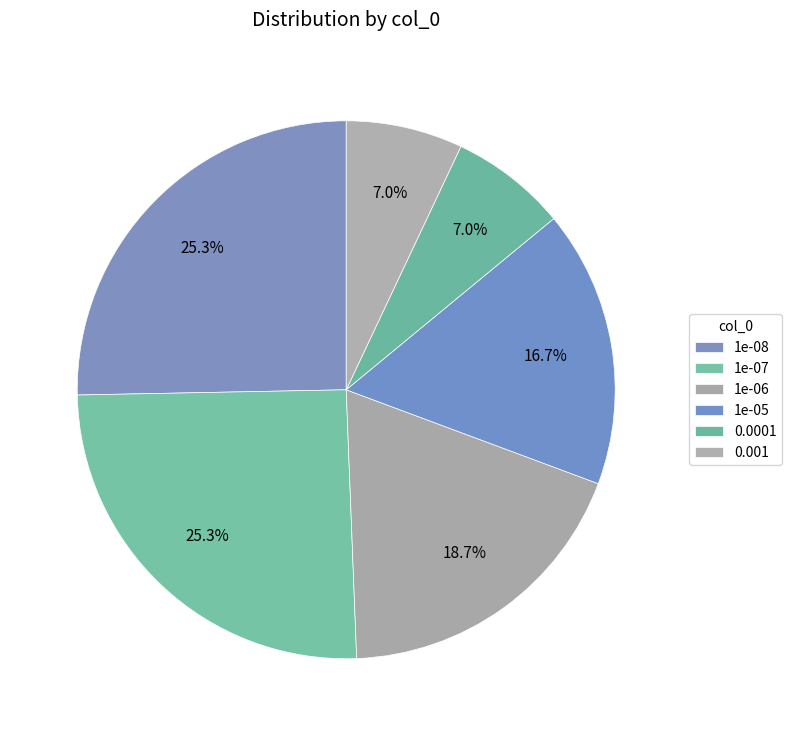

Which category has the biggest portion of the pie?

1e-08